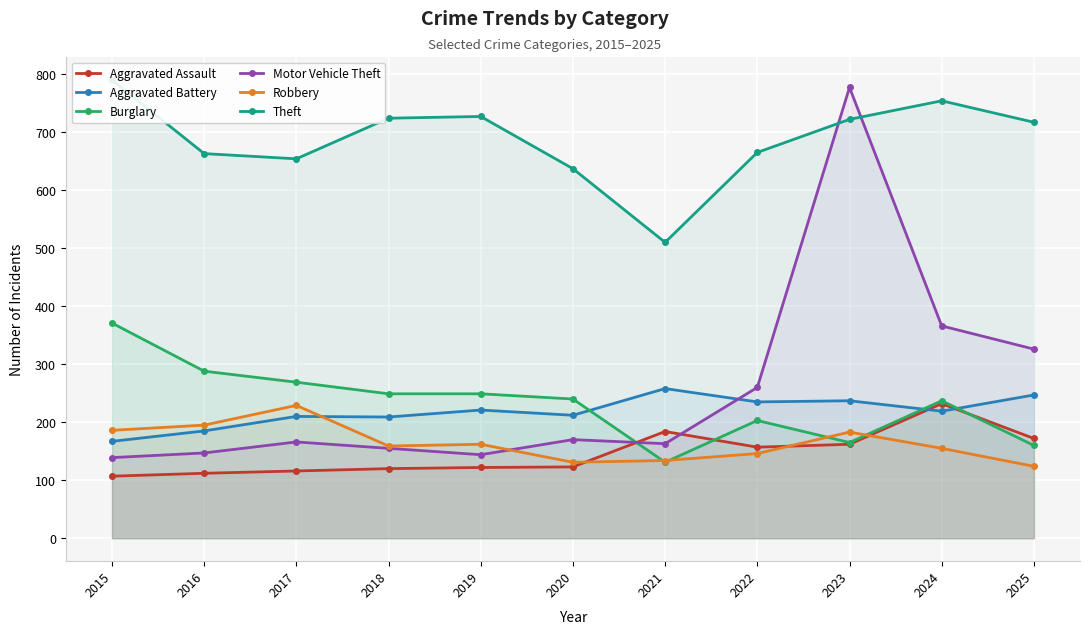

What is the value of the Robbery point at the 11th from the left?

124